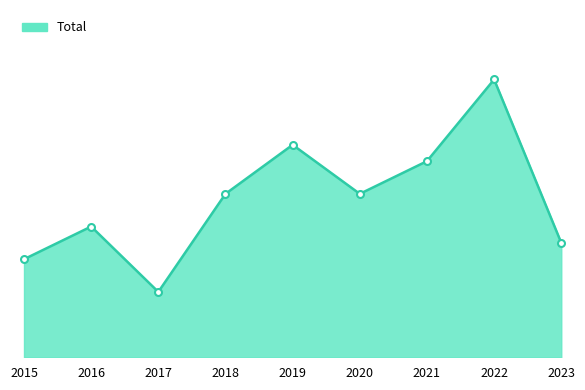

What is the value of the 8th point from the left?

17